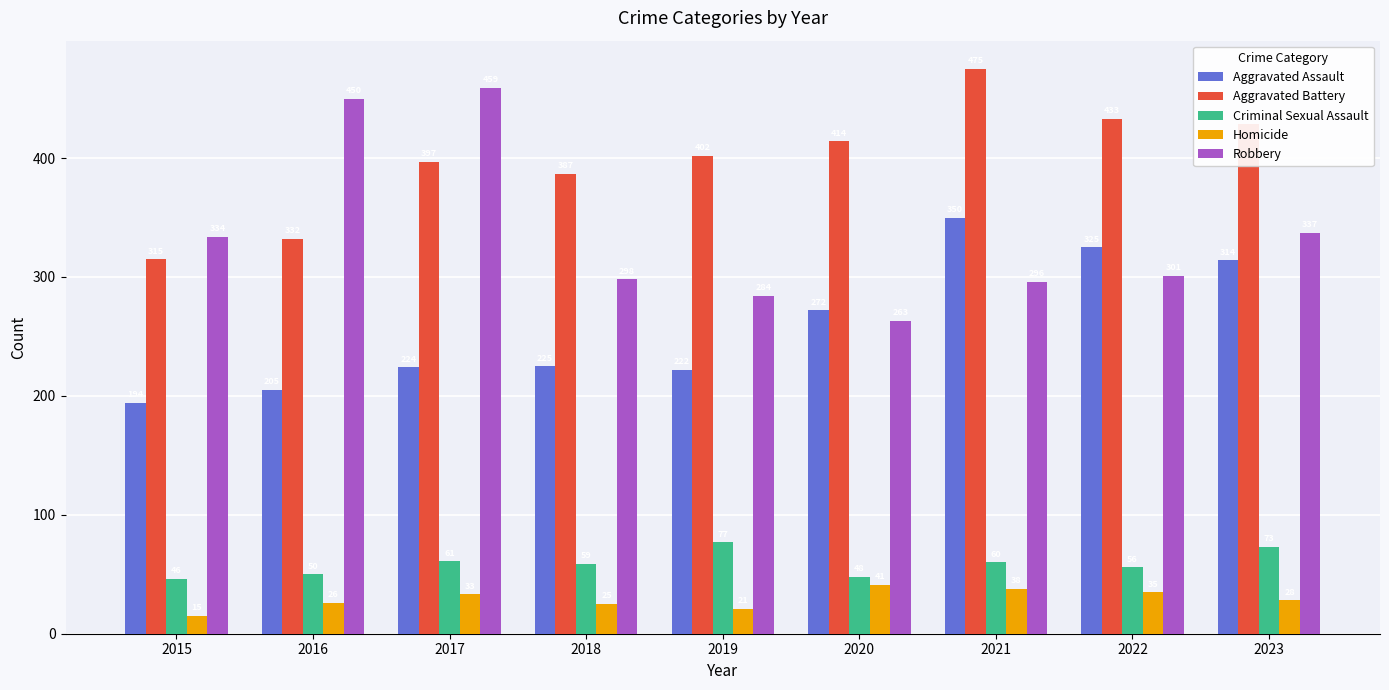

At which category is the sum across all series the highest?

2021